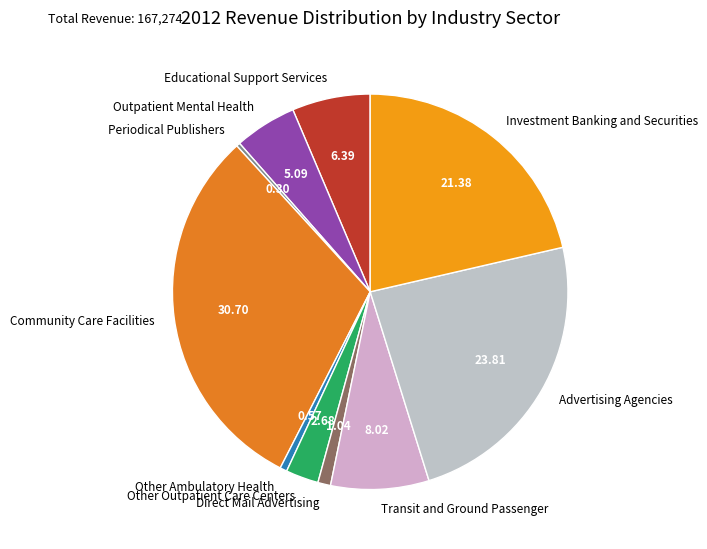

True or false: Investment Banking and Securities accounts for 21% of the total.

True